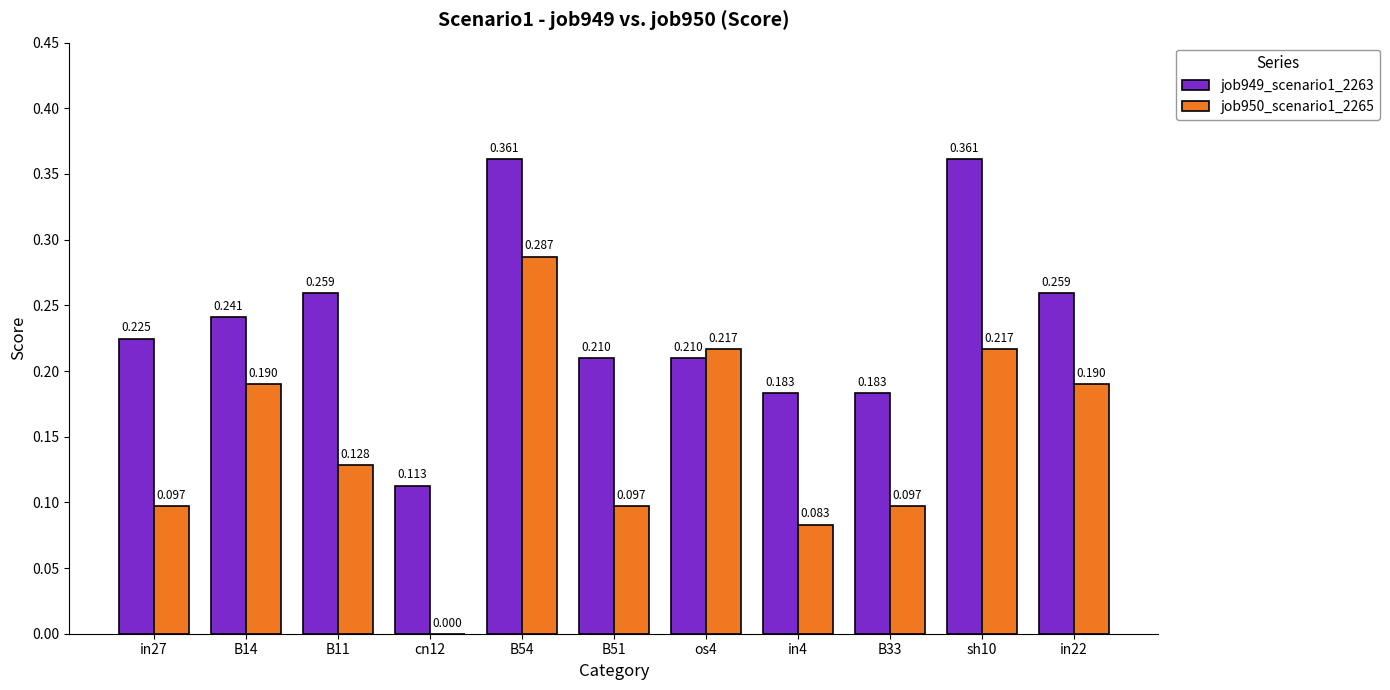

Rank the series at B14 from highest to lowest value.

job949_scenario1_2263, job950_scenario1_2265